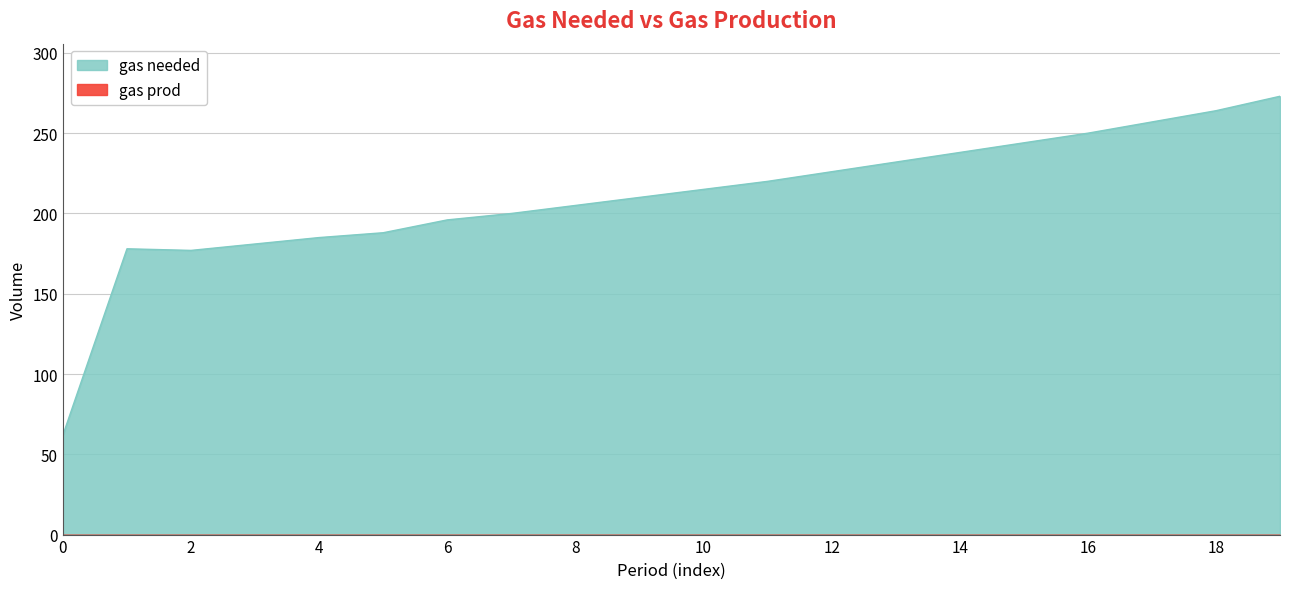

Reading left to right, transcribe all the data shown in this chart.

0=62	1=178	2=177	3=181	4=185	5=188	6=196	7=200	8=205	9=210	10=215	11=220	12=226	13=232	14=238	15=244	16=250	17=257	18=264	19=273